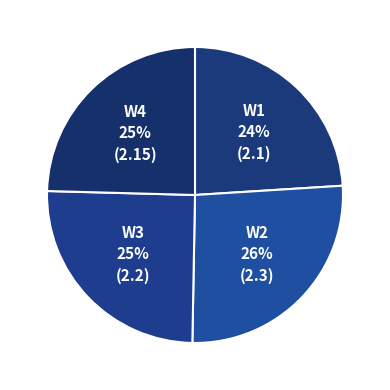

Which category has the biggest portion of the pie?

W2